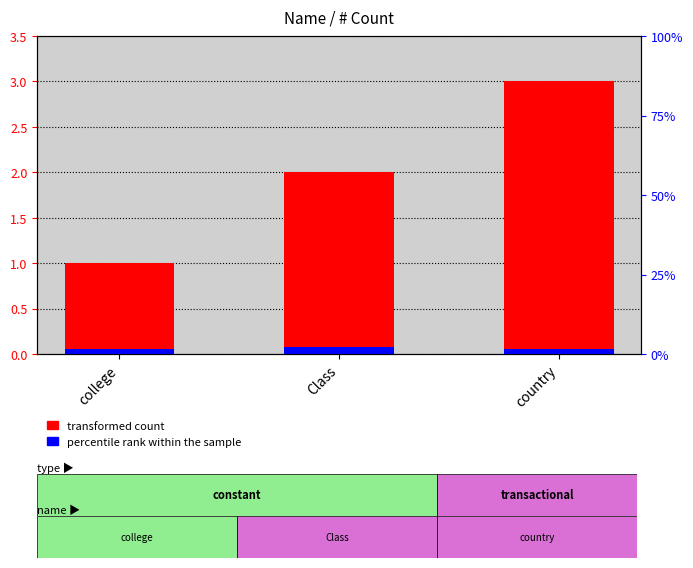

The transformed count series shows 1.7 at college. True or false?

False